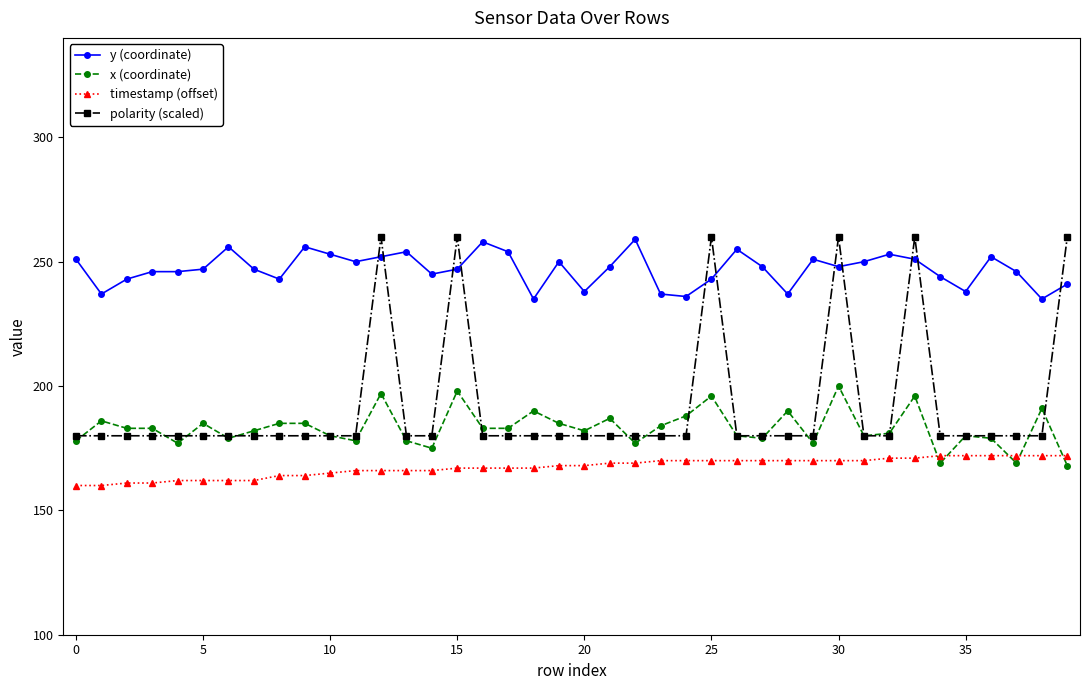

What is the value of the y (coordinate) point at the 32nd from the left?

250